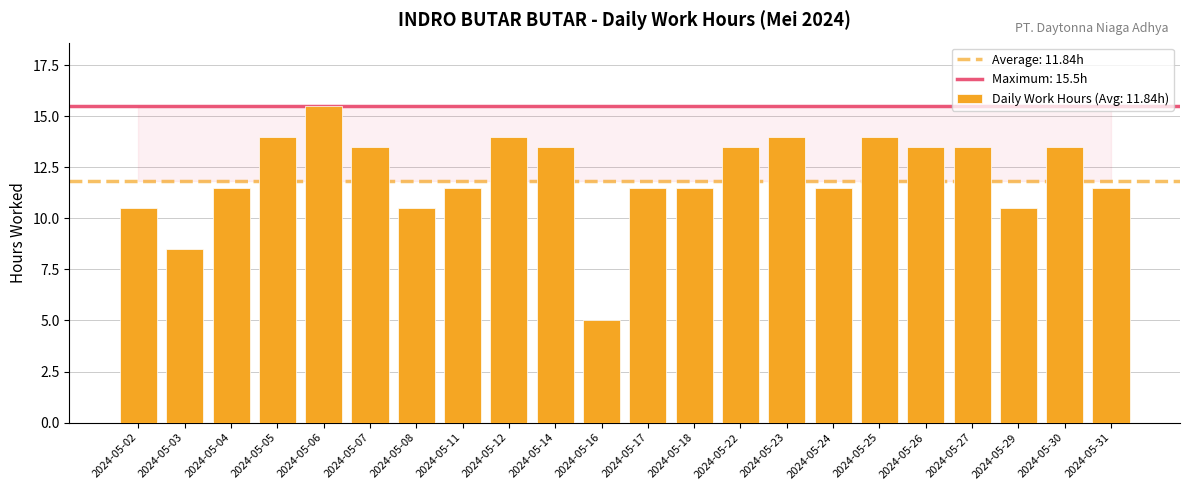

Where does the data first go above 13?

2024-05-05